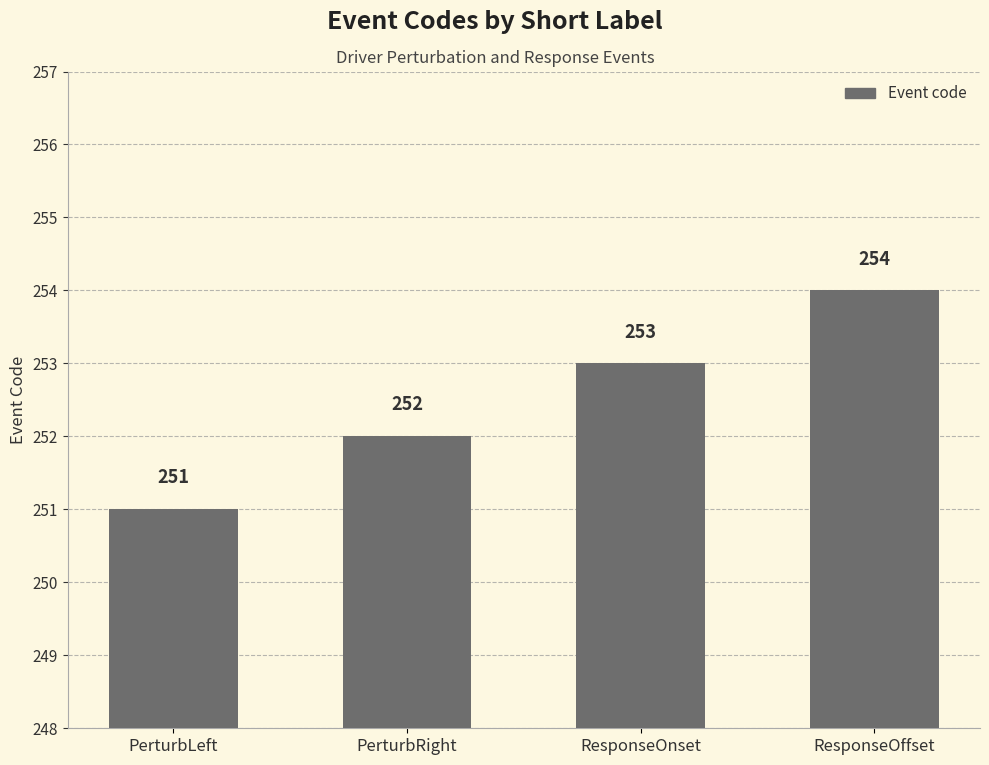

Approximately how many times larger is the value at ResponseOnset compared to PerturbRight?

1.0